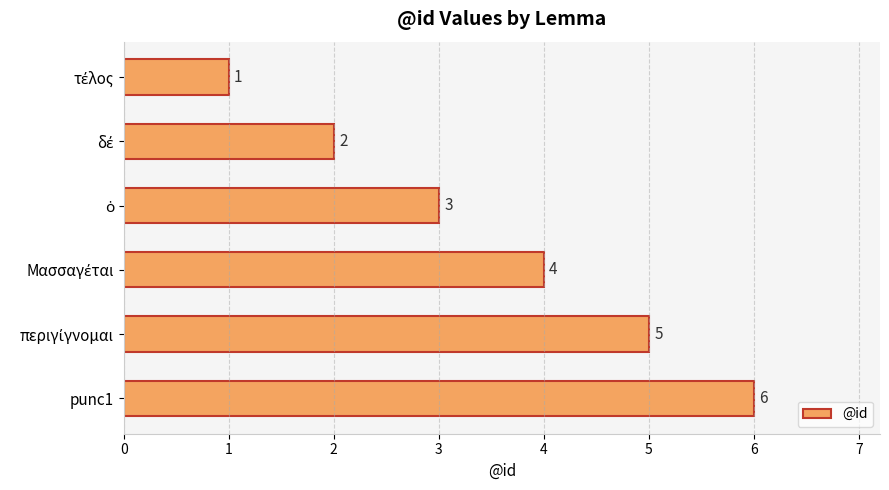

Does the chart contain any negative values?

No